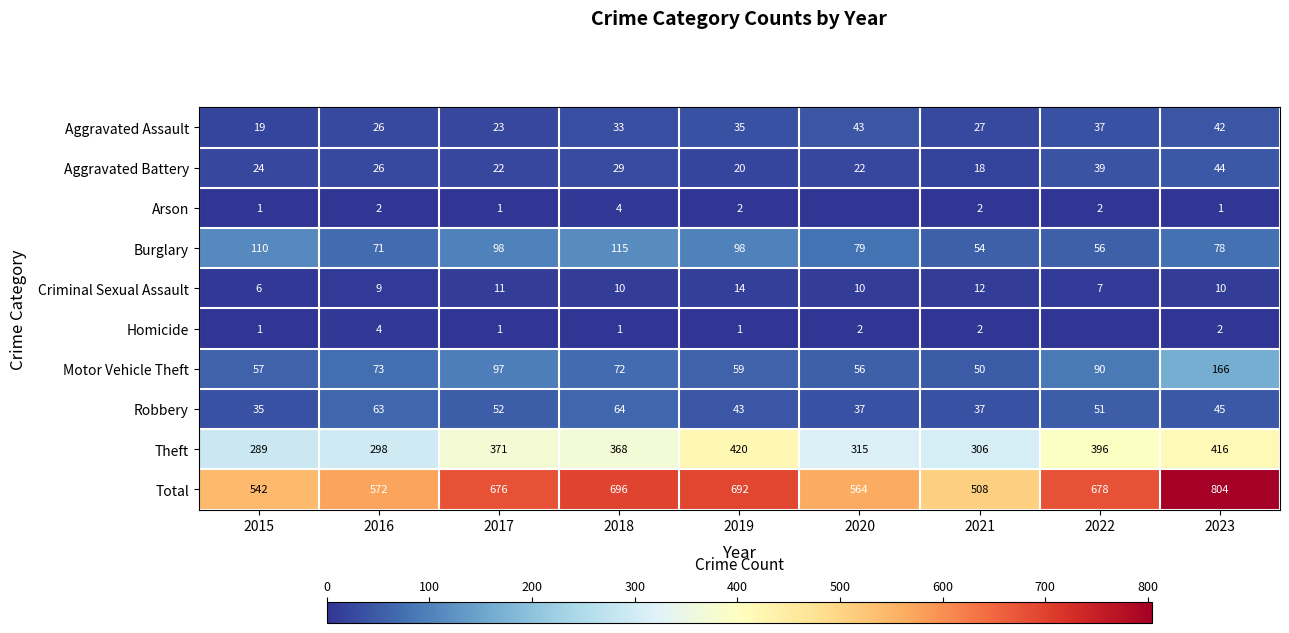

The value of Burglary at 2023 is 40. True or false?

False